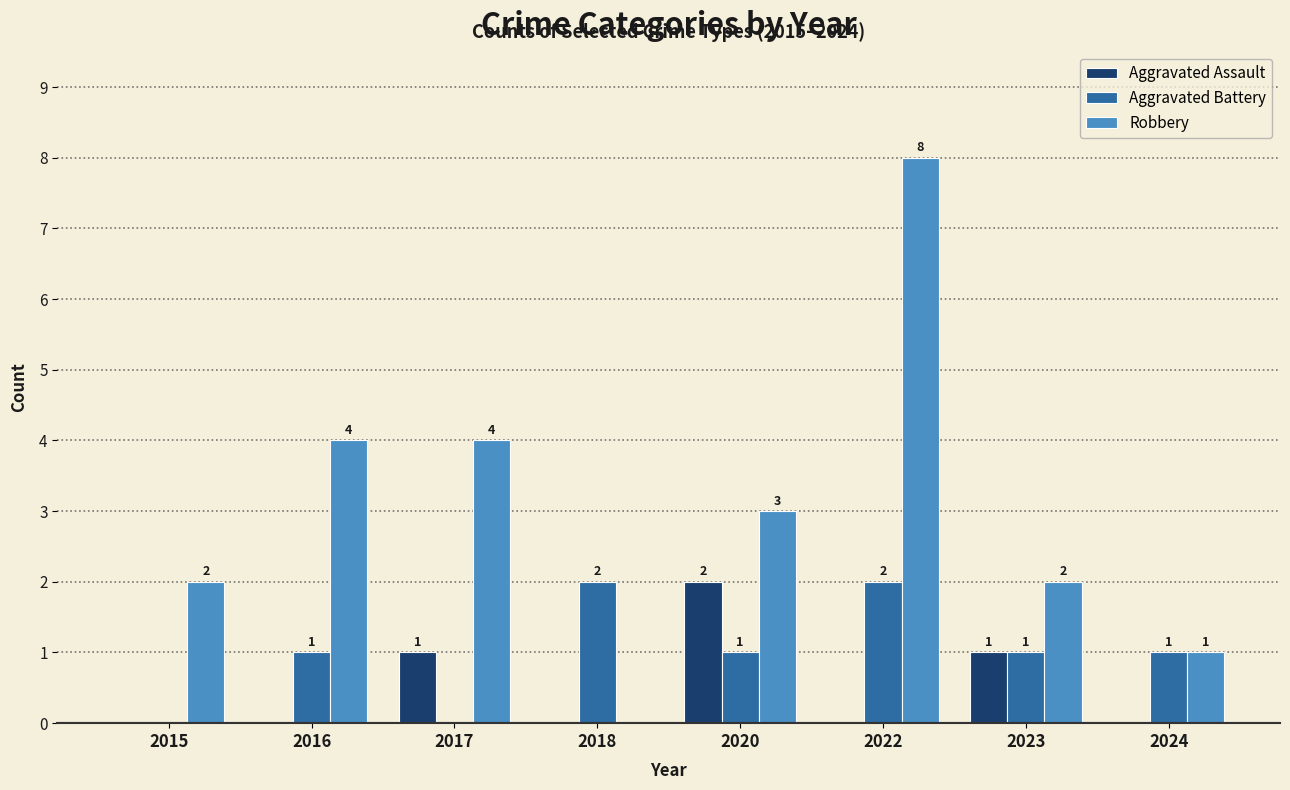

What are all the series names shown in the legend?

Aggravated Assault, Aggravated Battery, Robbery